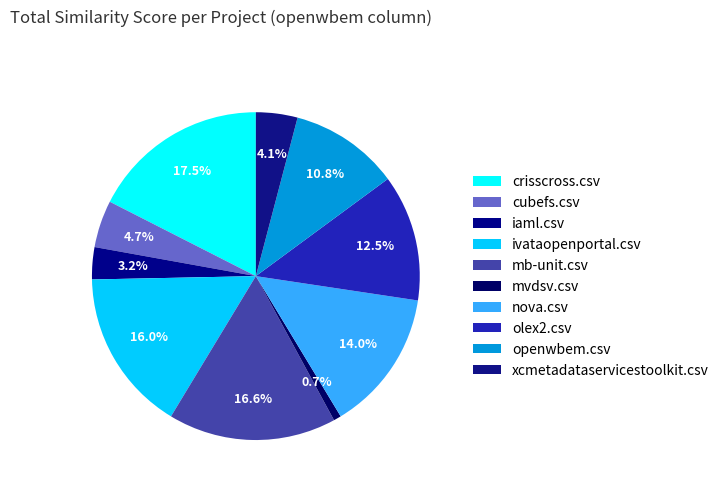

Between cubefs.csv and iaml.csv, which is larger?

cubefs.csv